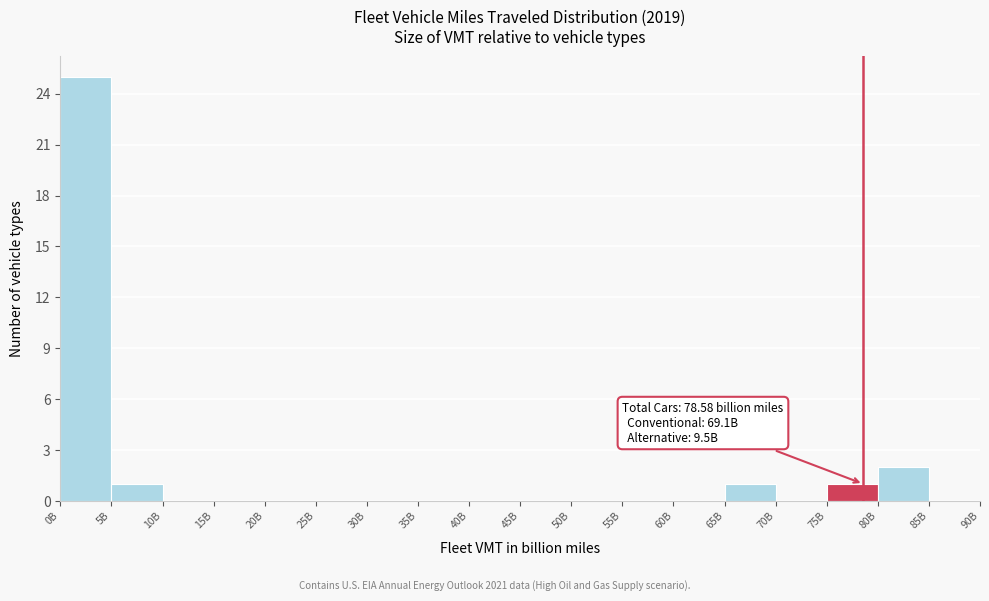

Reading right to left, what are all the values shown in this chart?

85B=0	80B=2	75B=1	70B=0	65B=1	60B=0	55B=0	50B=0	45B=0	40B=0	35B=0	30B=0	25B=0	20B=0	15B=0	10B=0	5B=1	0B=25